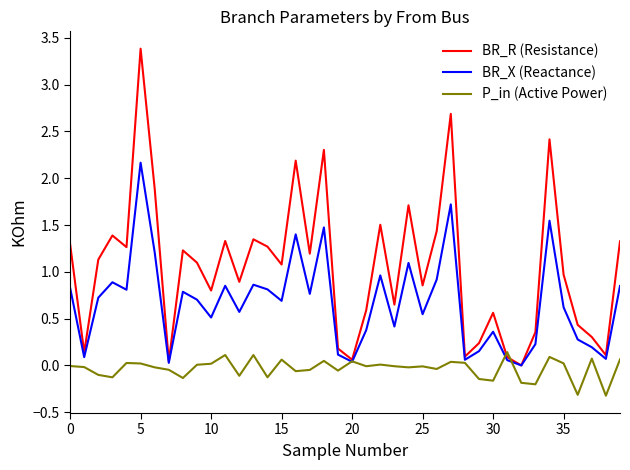

What is the greatest value displayed?

3.4